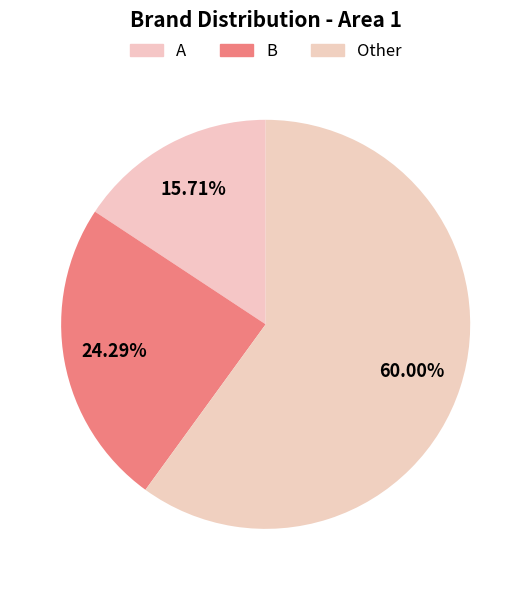

Is the sum of A and Other greater than half?

Yes